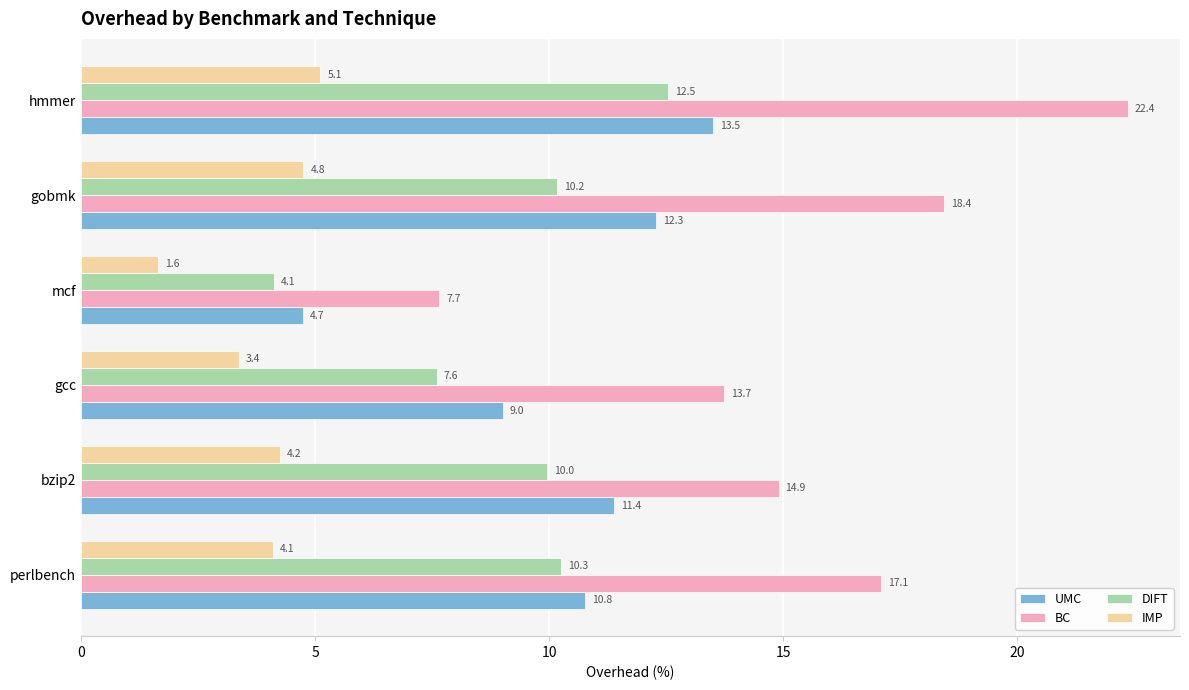

At which category does the chart reach its minimum across all series?

mcf